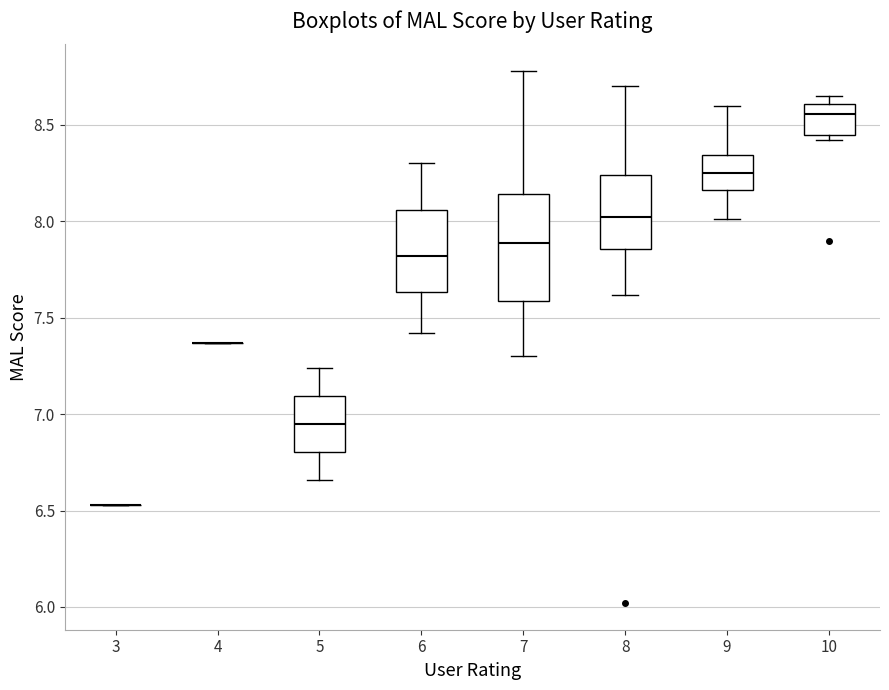

Where is the lower edge of the box at x = 6 on the y-axis? The values are not printed on the chart, so give them approximately, as read against the axis.

7.65